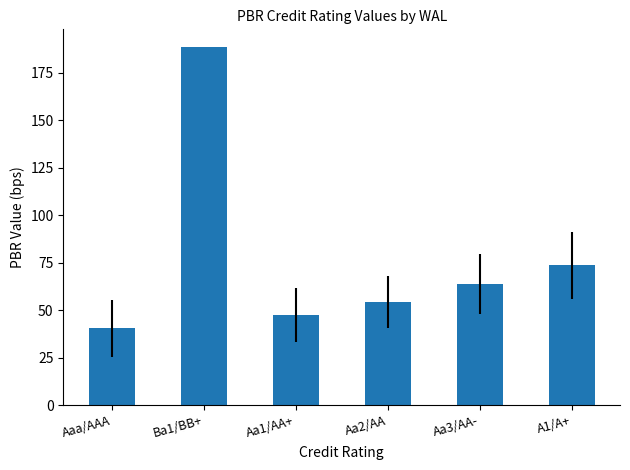

What is the sum of the values at Aa1/AA+ and Aaa/AAA?

87.8